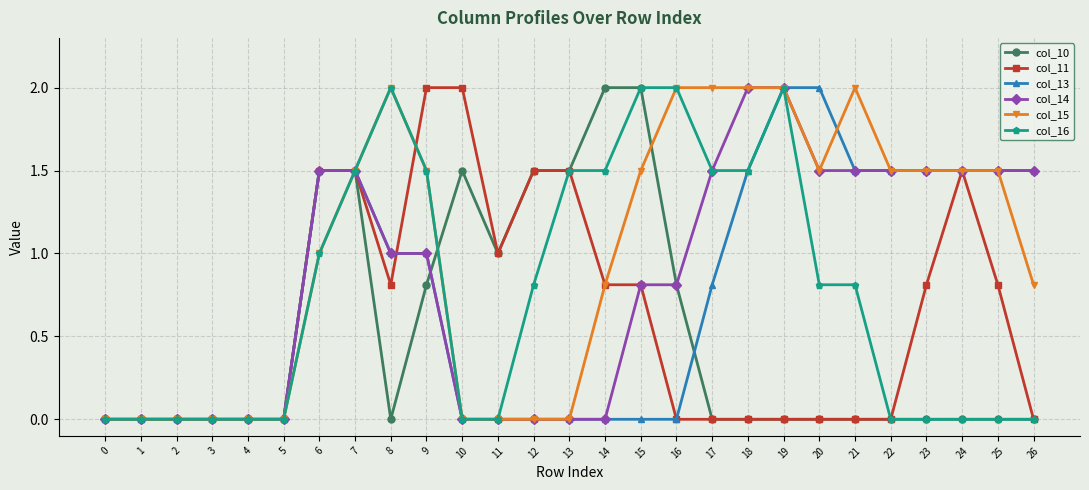

What are all the series names shown in the legend?

col_10, col_11, col_13, col_14, col_15, col_16